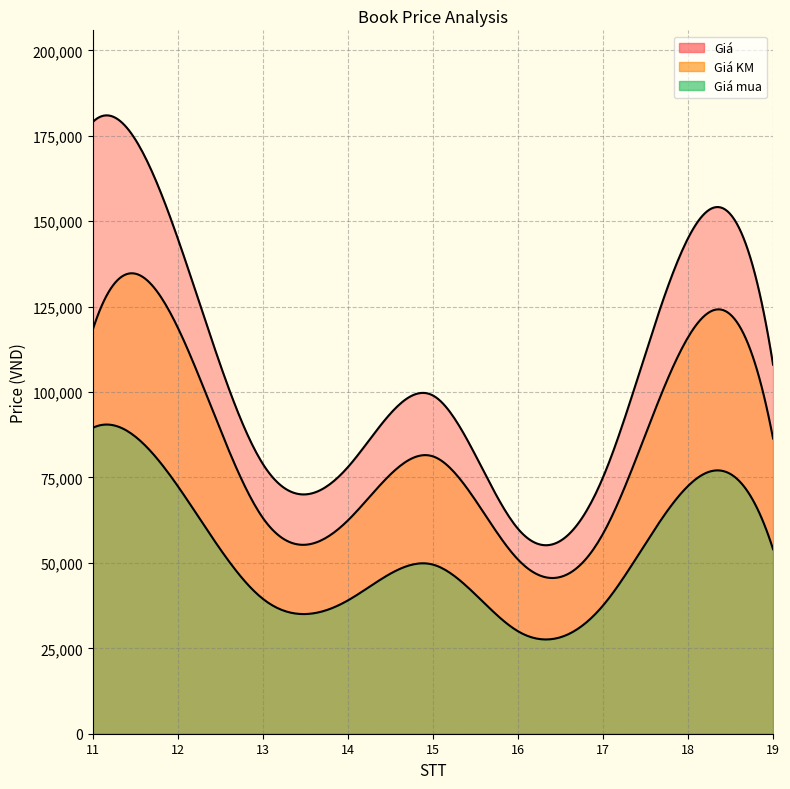

Count the number of categories in the chart.

9